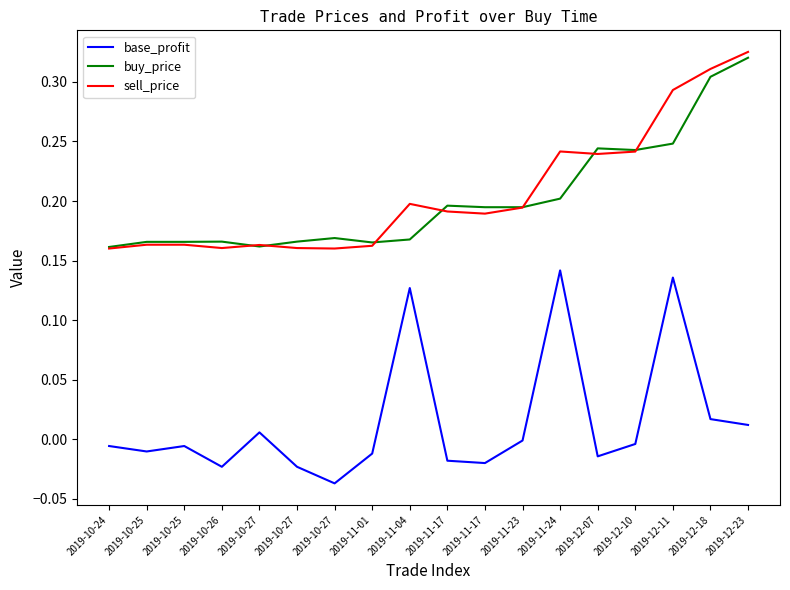

Reading left to right, what are all the values shown in this chart?

base_profit: -0.0	-0.0	-0.0	-0.0	0.0	-0.0	-0.0	-0.0	0.1	-0.0	-0.0	-0.0	0.1	-0.0	-0.0	0.1	0.0	0.0
buy_price: 0.2	0.2	0.2	0.2	0.2	0.2	0.2	0.2	0.2	0.2	0.2	0.2	0.2	0.2	0.2	0.2	0.3	0.3
sell_price: 0.2	0.2	0.2	0.2	0.2	0.2	0.2	0.2	0.2	0.2	0.2	0.2	0.2	0.2	0.2	0.3	0.3	0.3